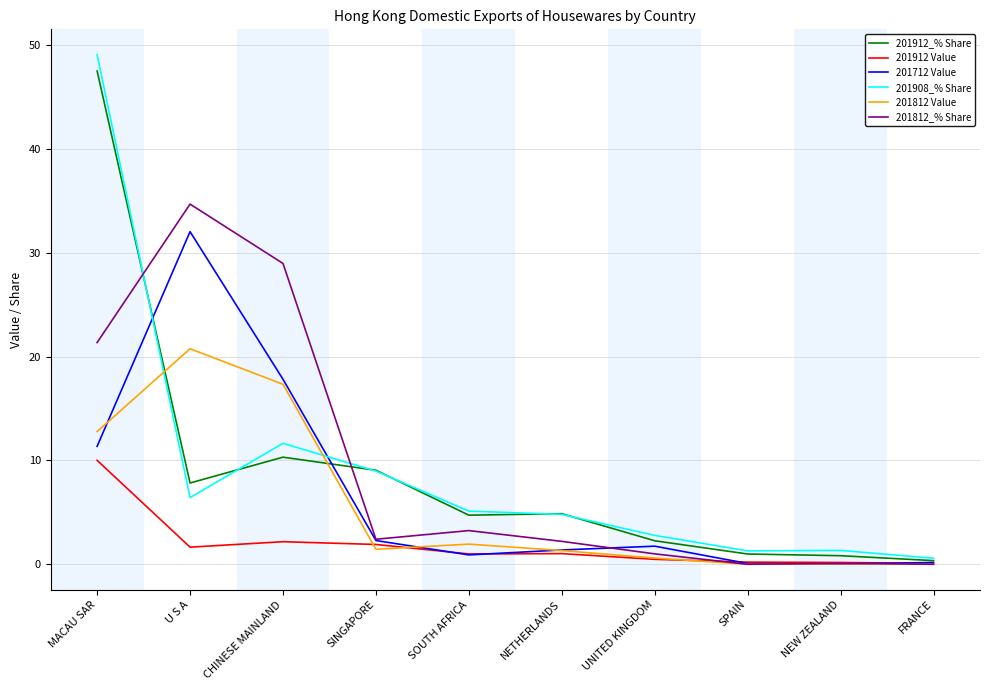

What is the sum of all 201912 Value values?

18.7